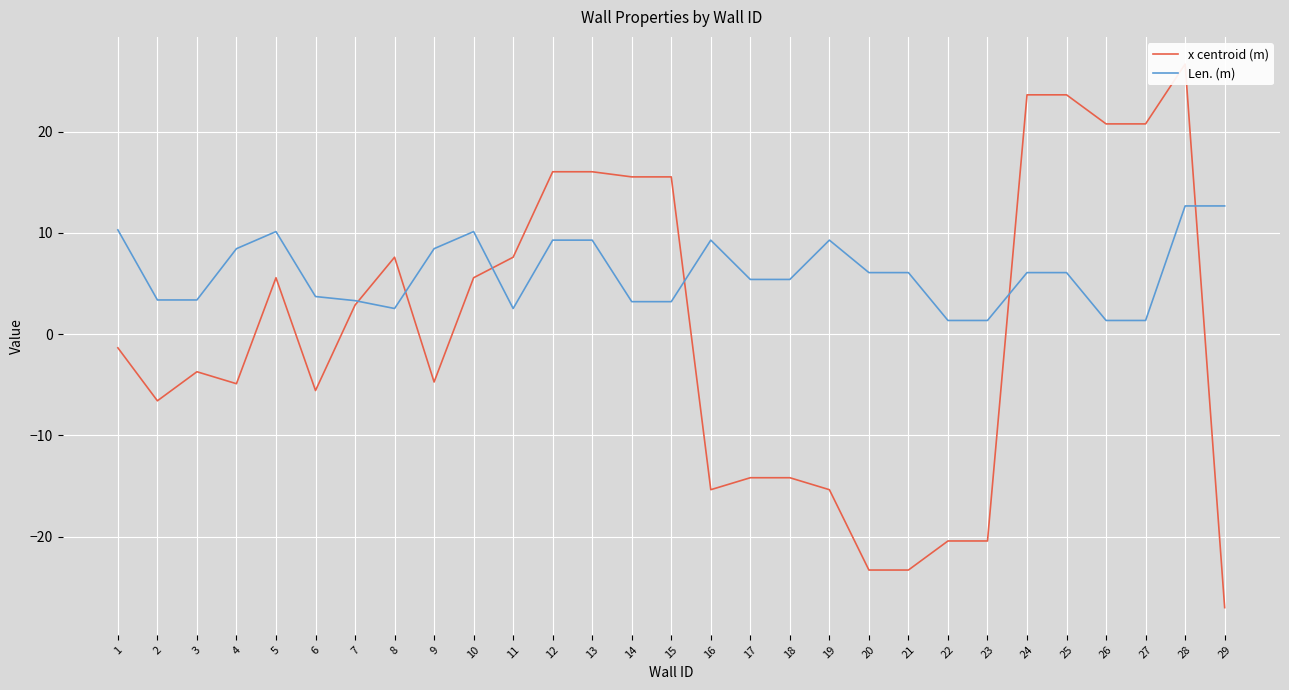

What is the approximate value of x centroid (m) at 16?

-15.4